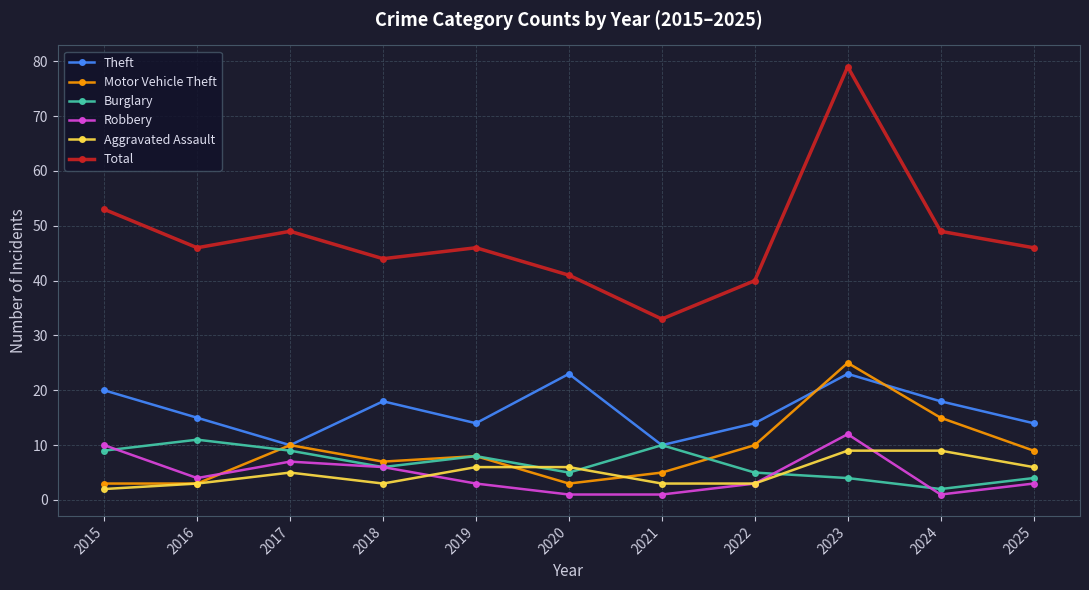

The Theft series shows 10 at 2021. True or false?

True